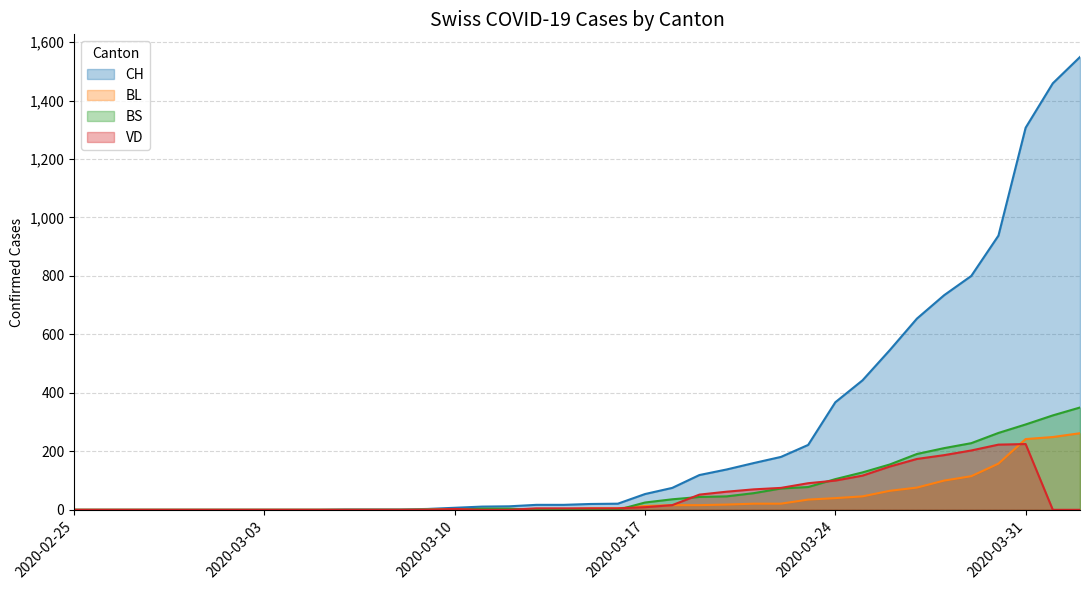

Is it true that BL equals 100 at 2020-03-28?

True